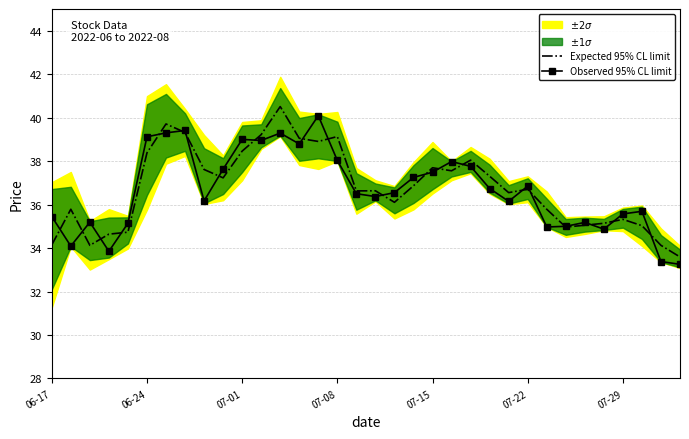

What is the maximum value for Expected 95% CL limit?

40.5